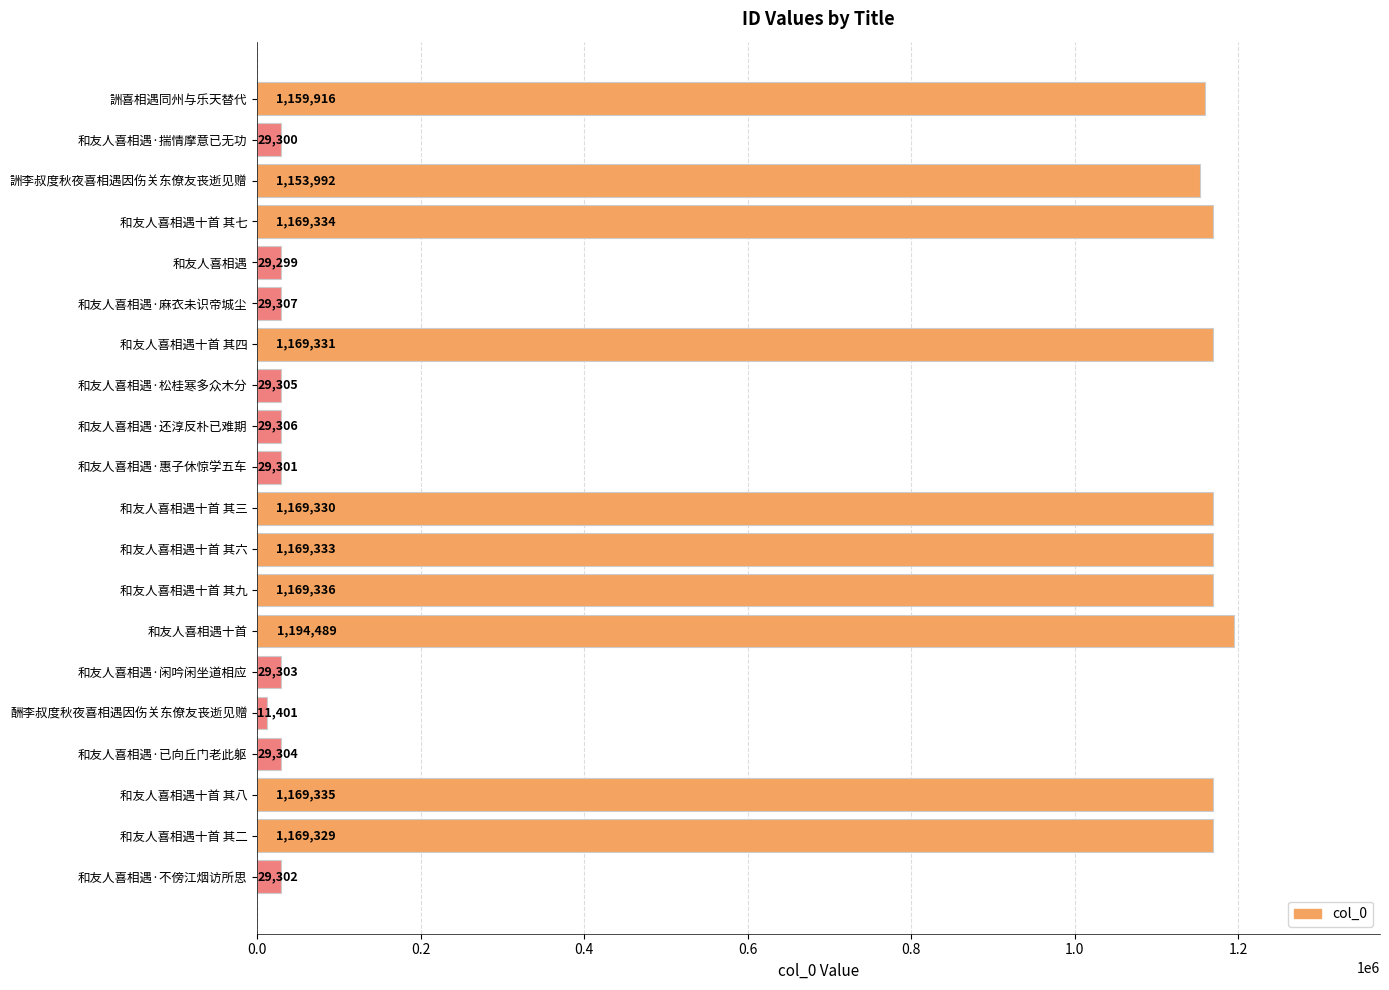

Reading bottom to top, extract all data points from this chart.

29302	1169329	1169335	29304	11401	29303	1194489	1169336	1169333	1169330	29301	29306	29305	1169331	29307	29299	1169334	1153992	29300	1159916